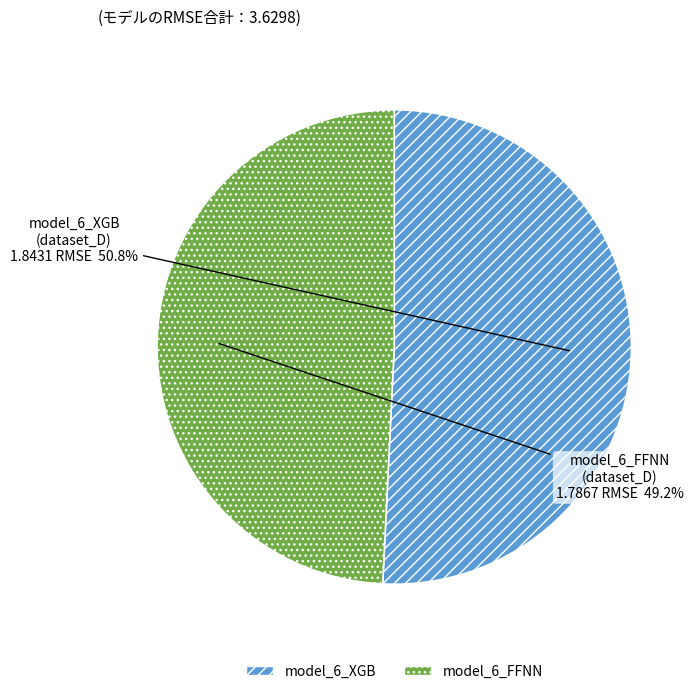

What is the largest slice in the pie chart?

model_6_XGB